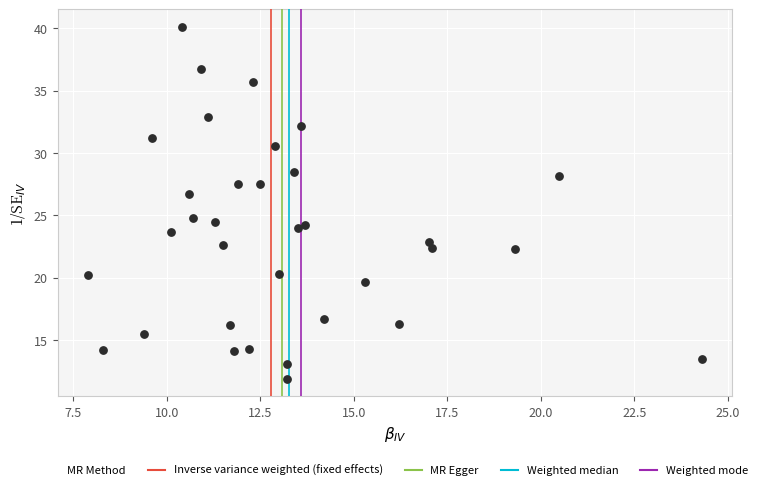

What is the range of Y values (max minus min)?

28.2